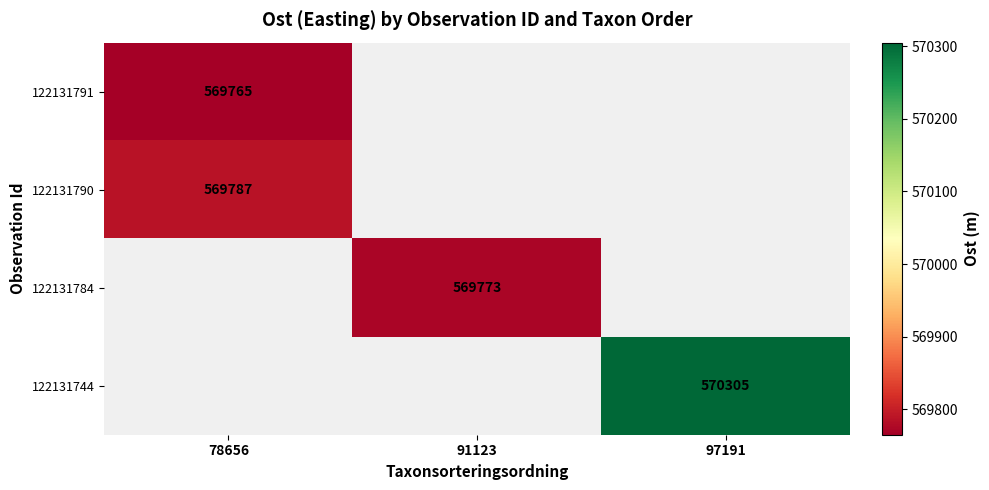

What is the spread (max minus min) of values at 78656?

22.0